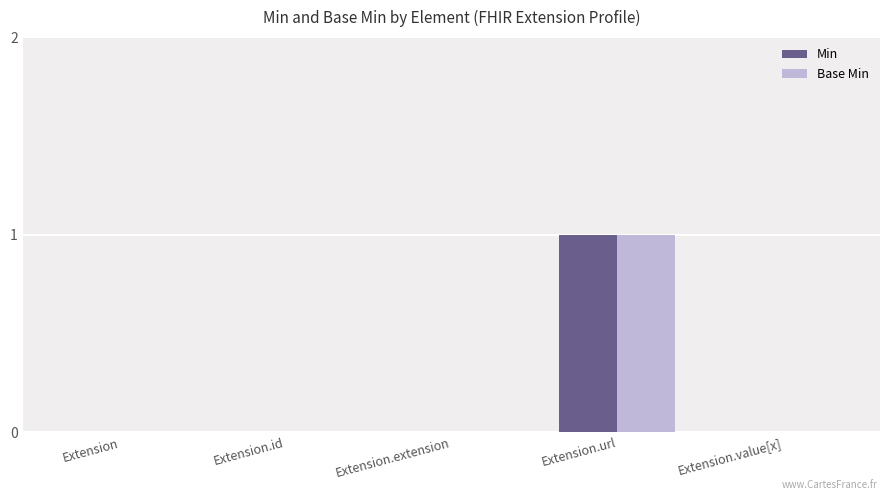

At which category is the sum across all series the highest?

Extension.url